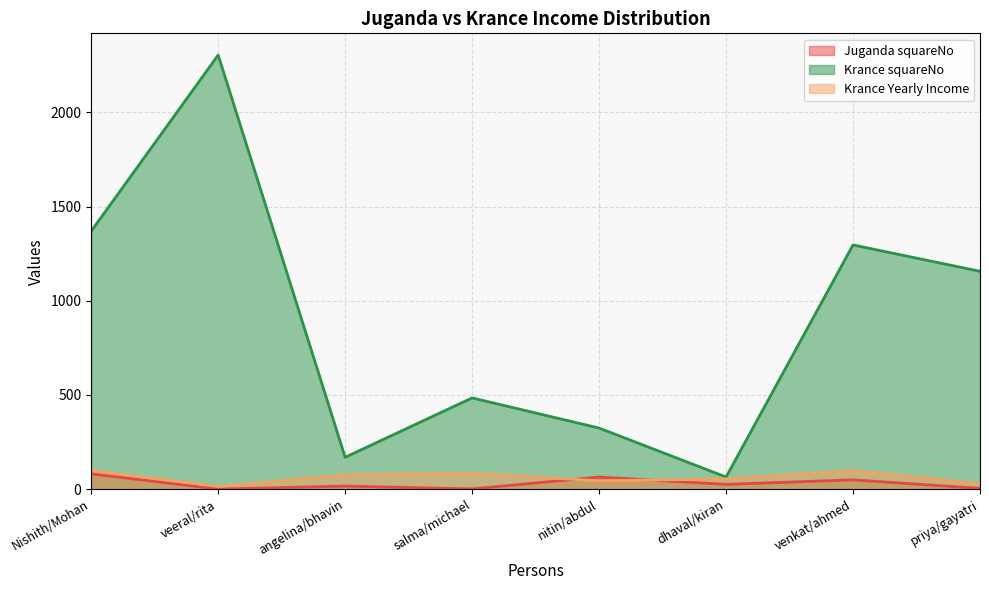

Is it true that Krance squareNo equals 1776 at priya/gayatri?

False